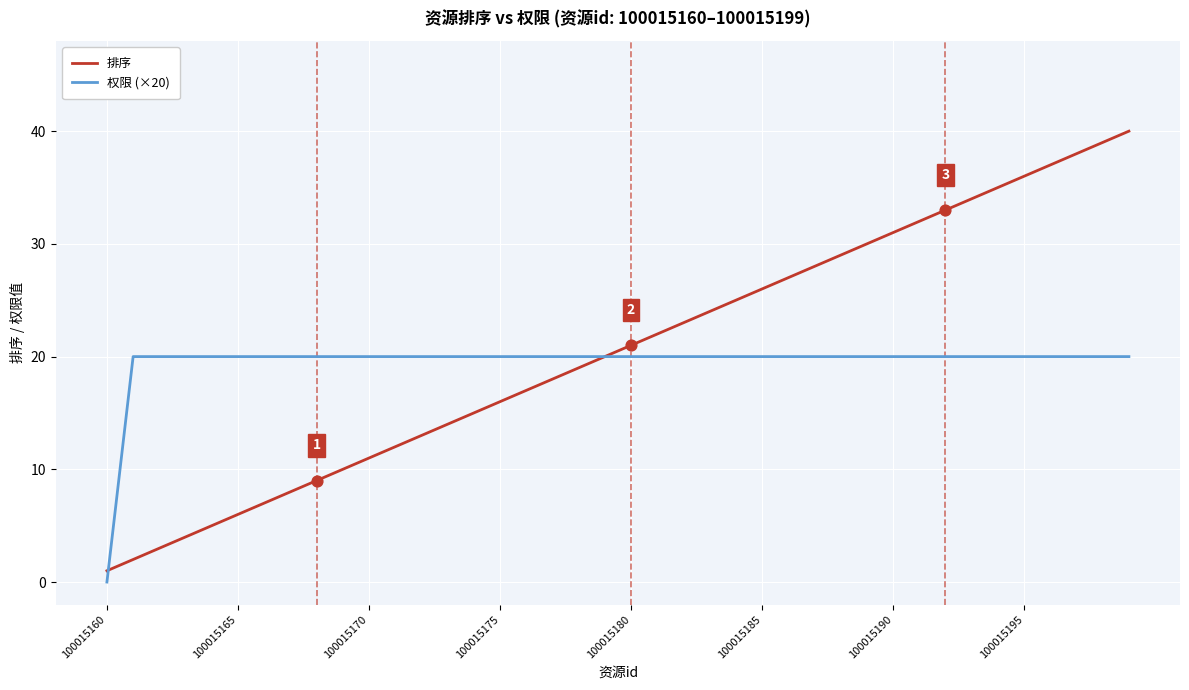

Which series has the largest total across all categories?

排序